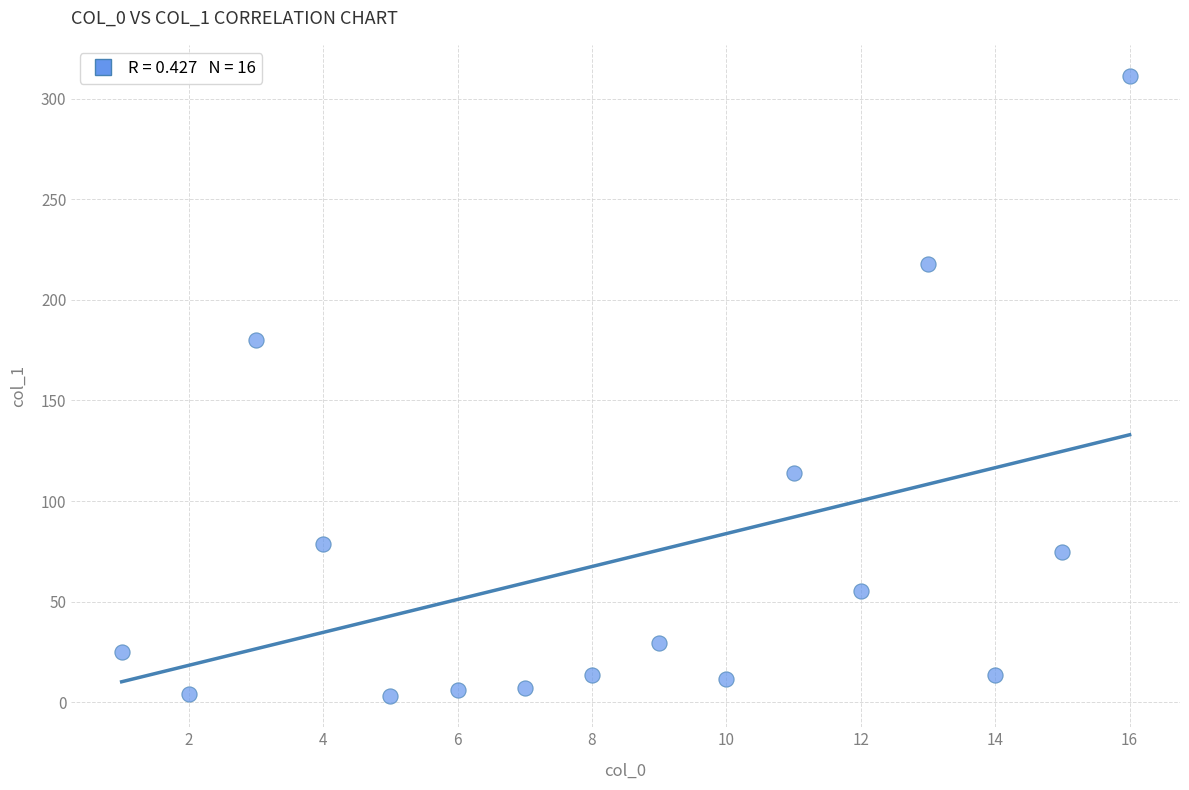

What Y value in the scatter plot is closest to 157?

180.2